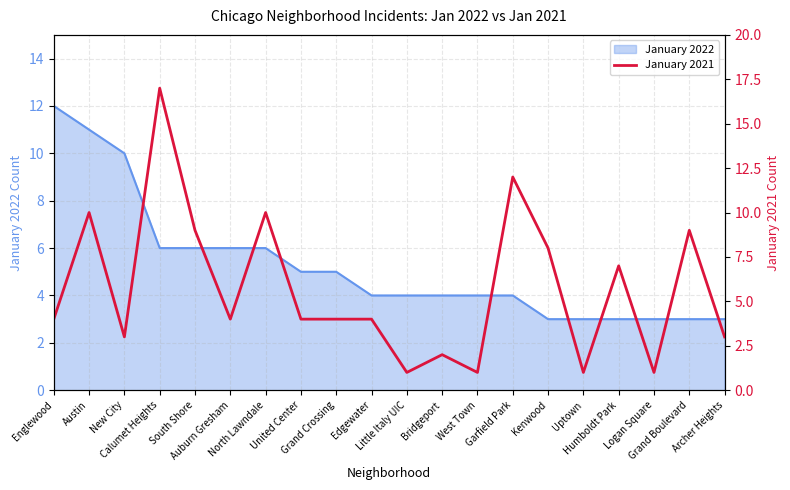

What is the sum of all values?

114